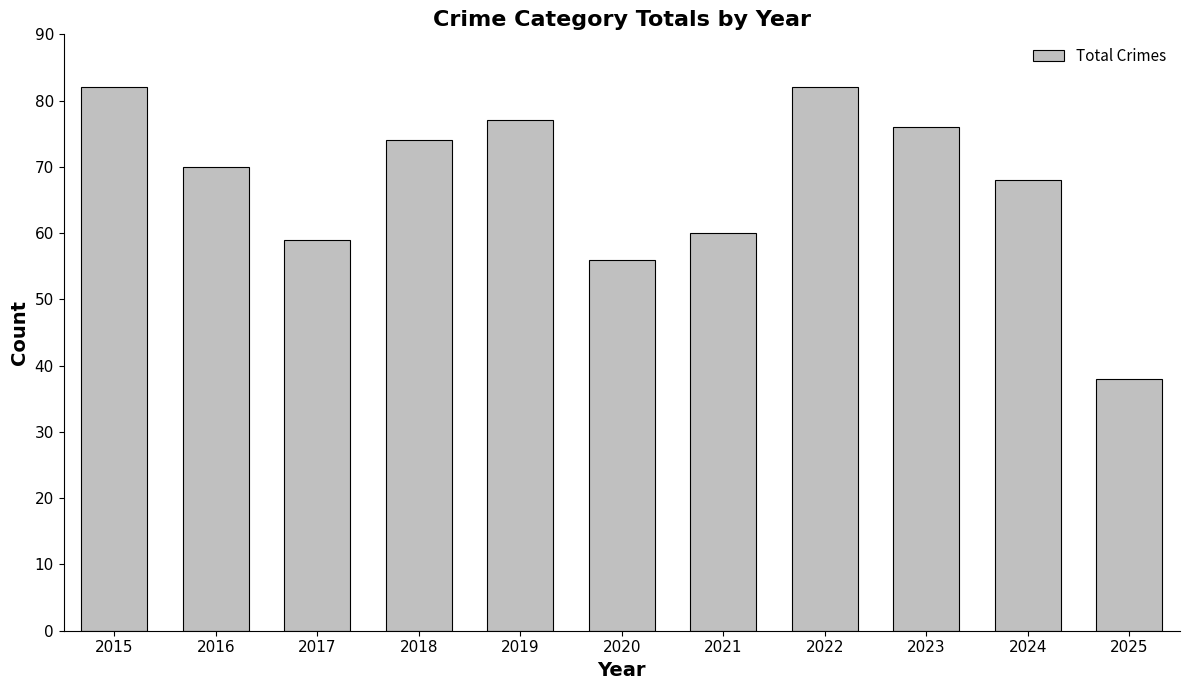

What is the change in value from 2017 to 2019?

+18